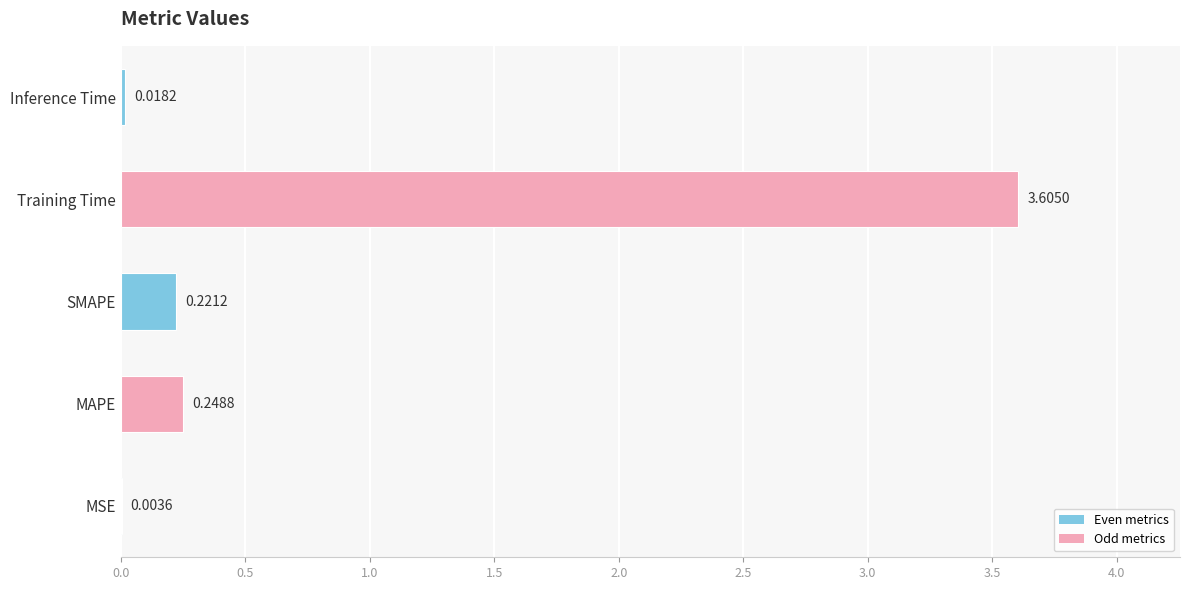

At which label is the value closest to 1?

MAPE